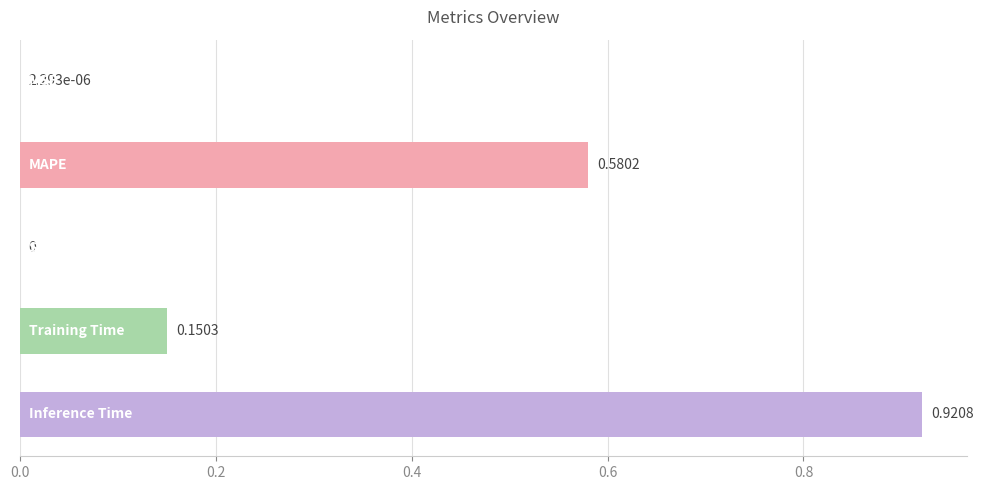

What is the sum of all values?

1.7